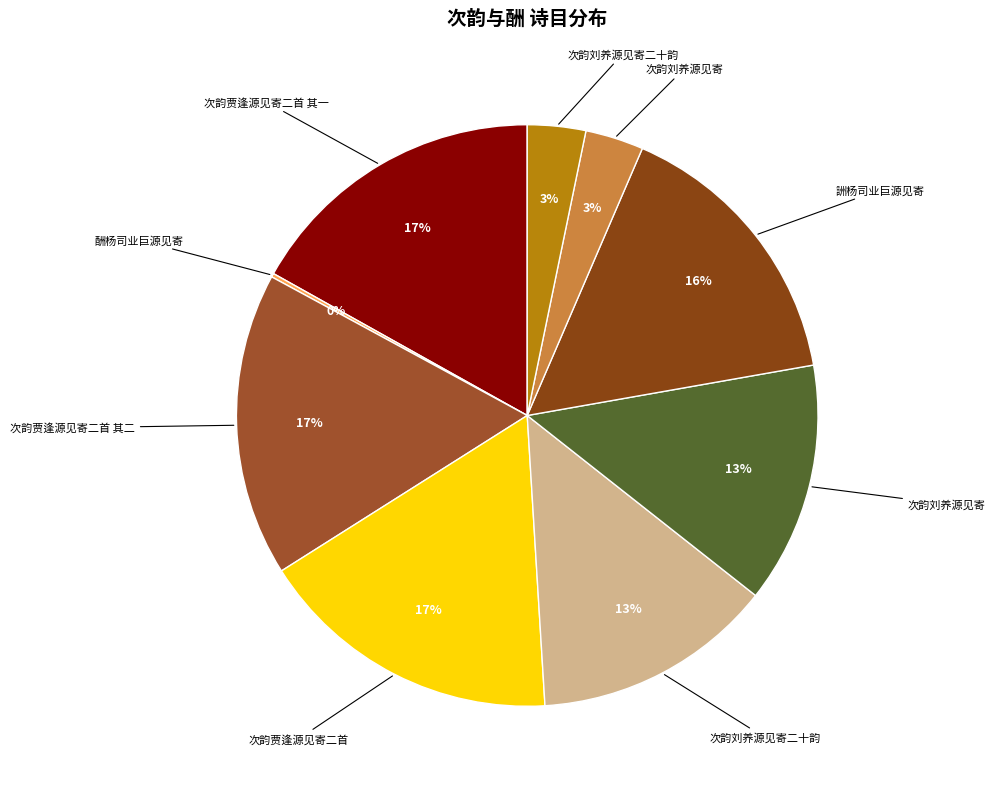

What is the largest slice in the pie chart?

次韵贾逢源见寄二首